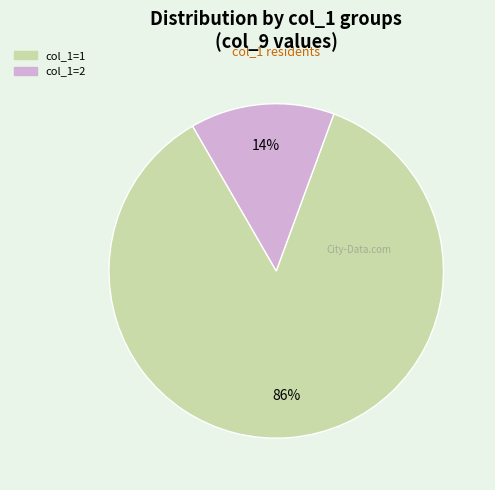

True or false: col_1=2 accounts for 14% of the total.

True